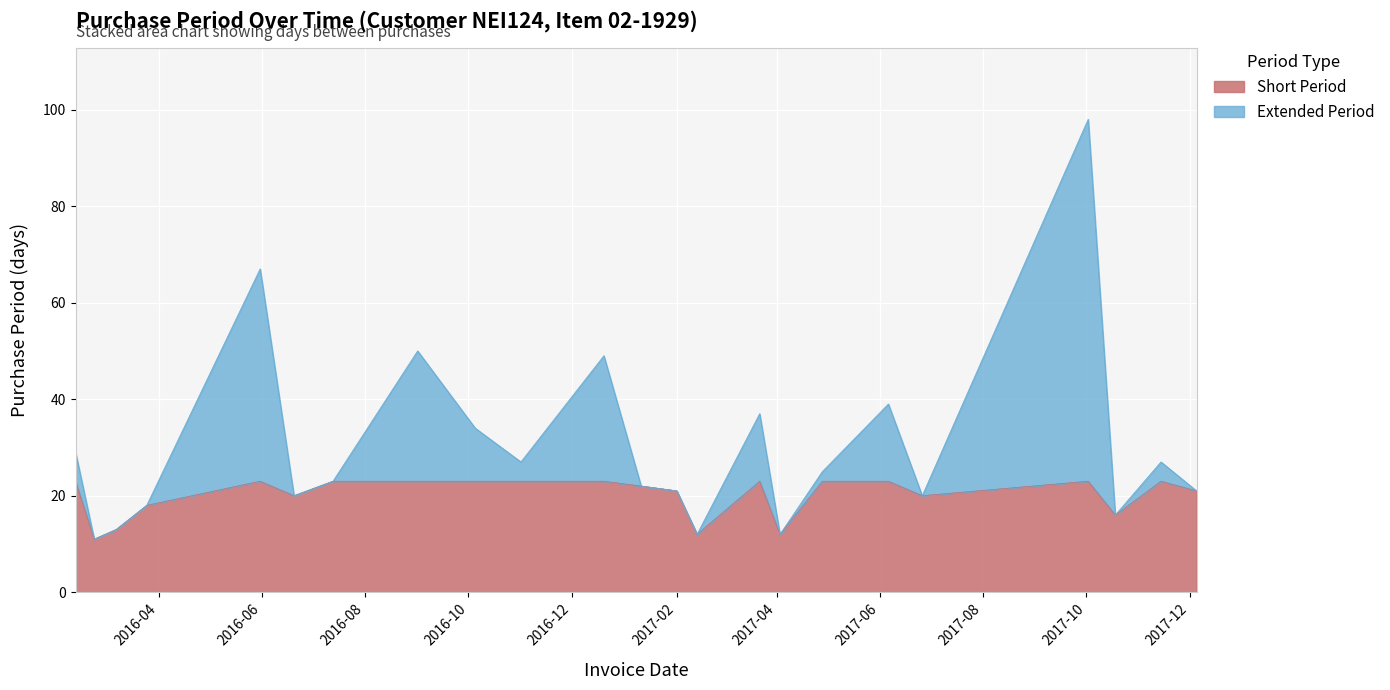

What is the minimum value for Short Period?

11